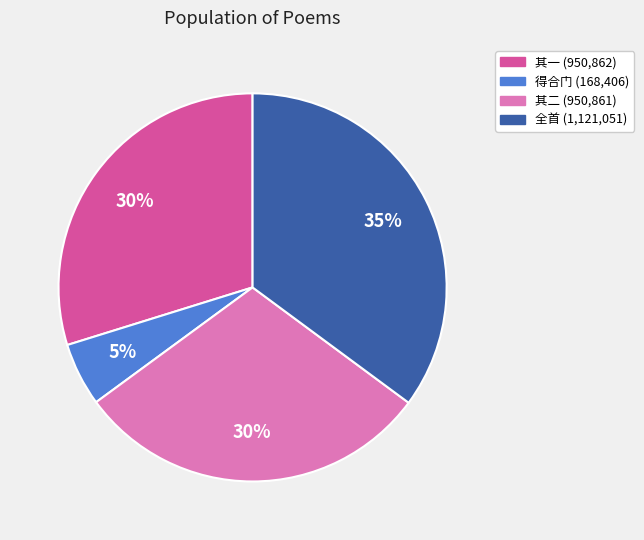

Is there any slice that represents more than half of the pie?

No